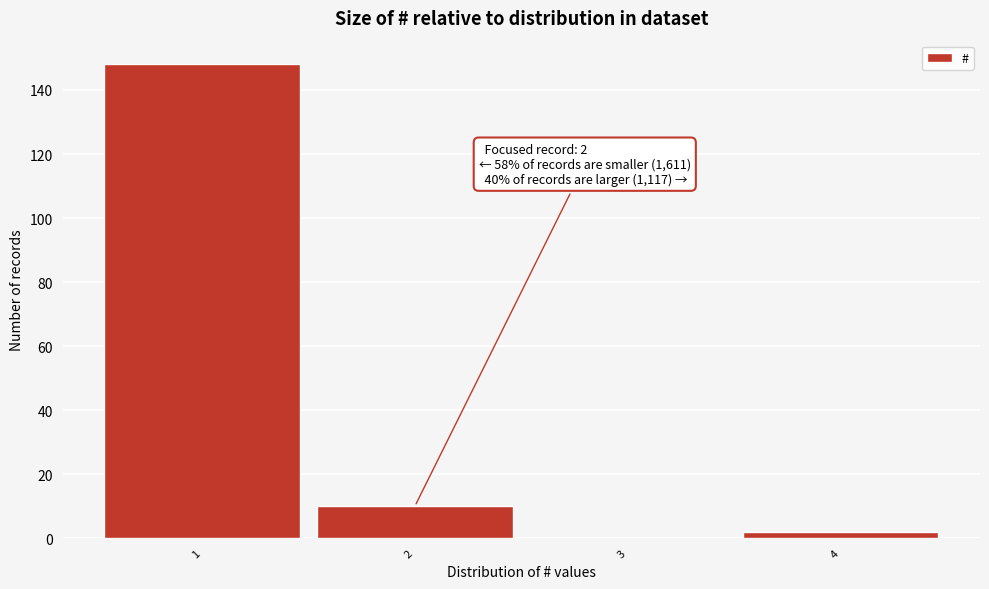

Over which range of the x-axis is the bar tallest?

0.5 to 1.5